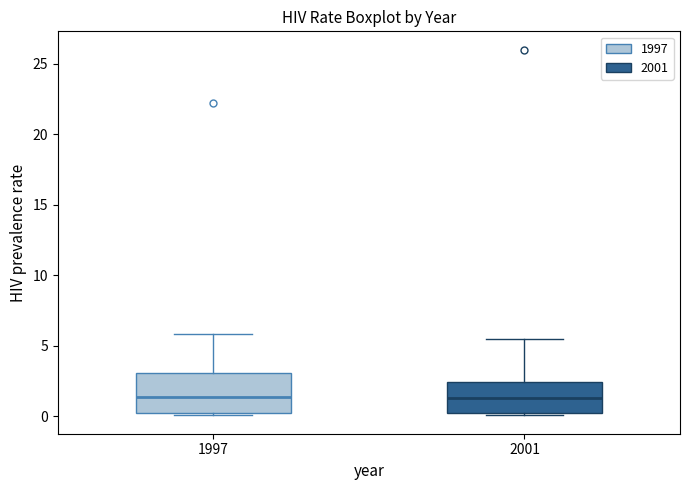

Which box is the tallest, from its lower edge to its upper edge?

1997